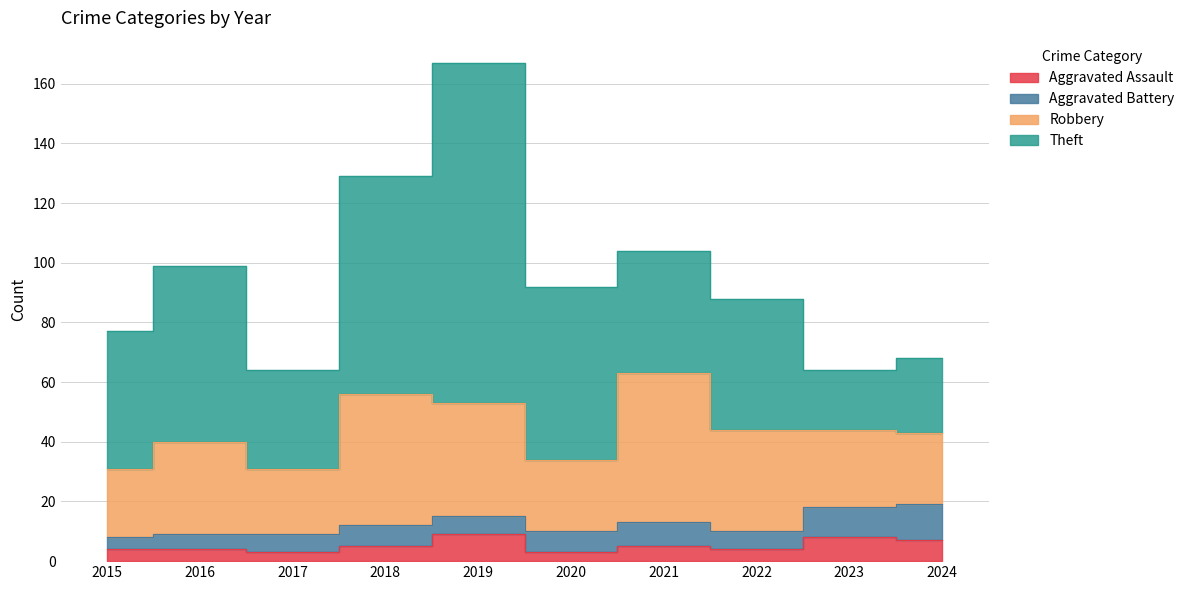

How many interior local valleys does the Theft series have?

3